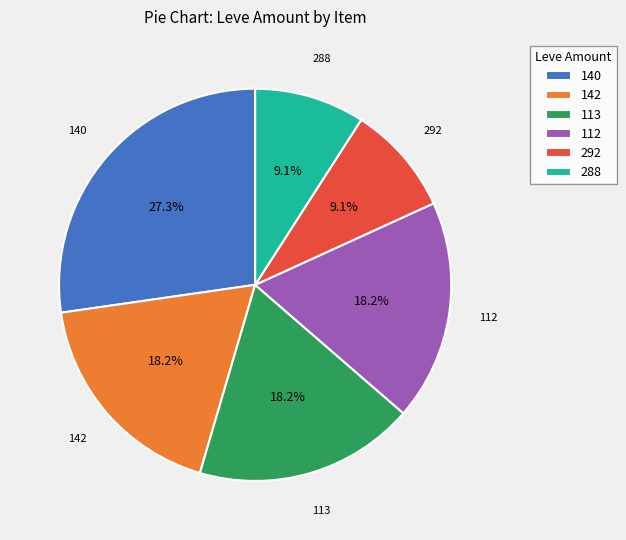

What portion of the pie excludes 140?

72.7%